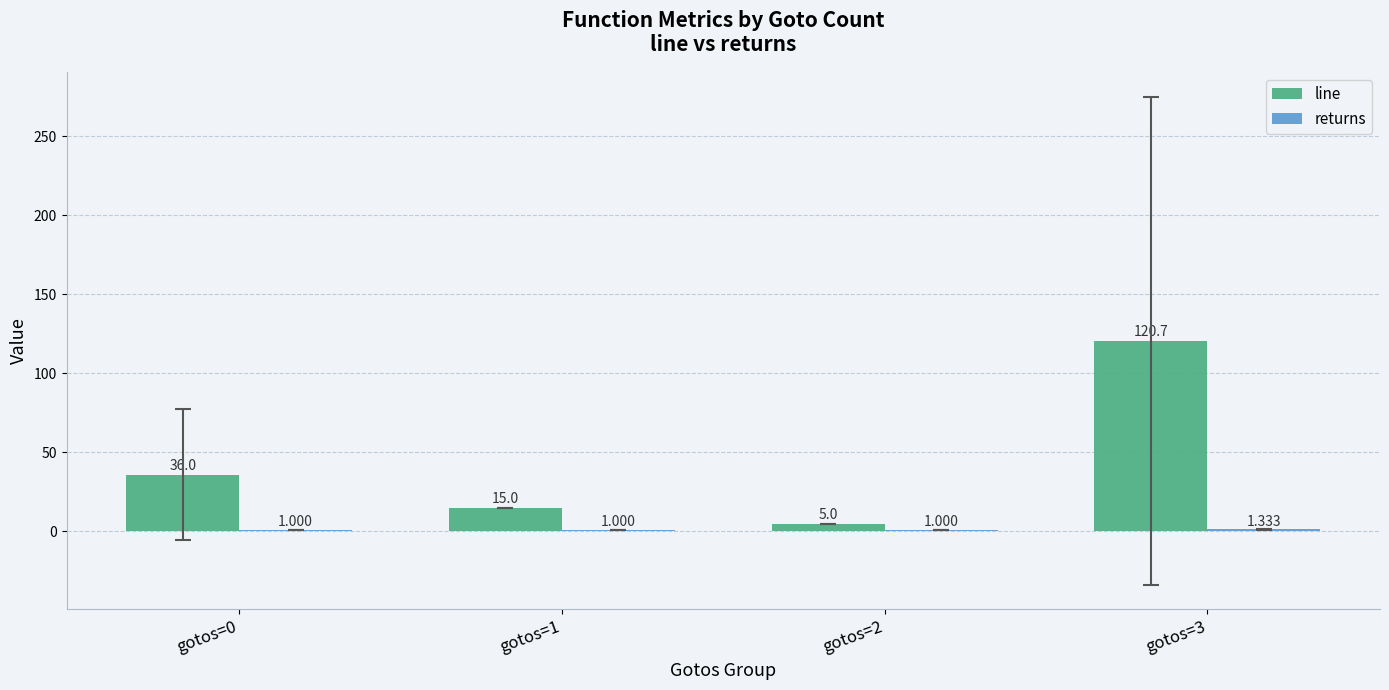

How many groups of bars are there?

4